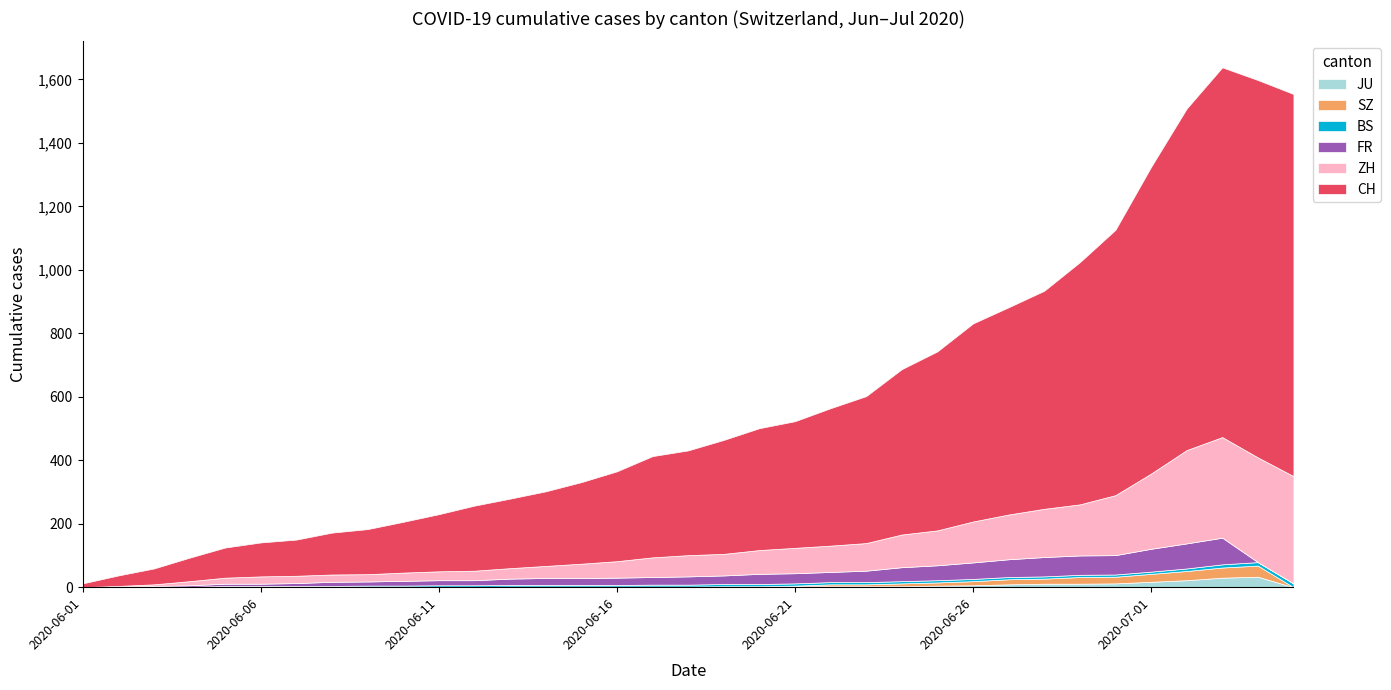

What is the value of the FR point at the 13th from the left?

20